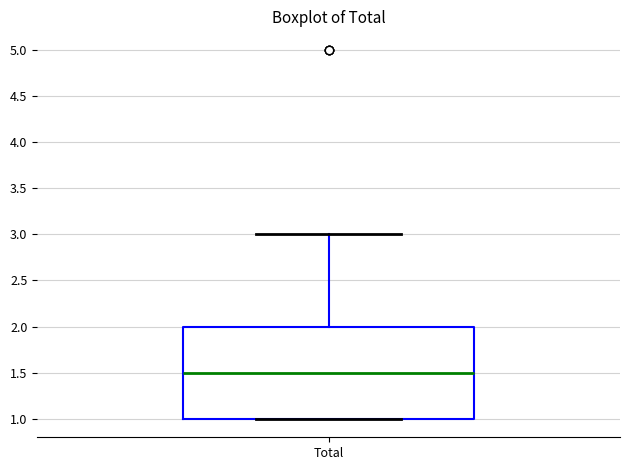

Where is the lower edge of the box for Total on the y-axis? The values are not printed on the chart, so give them approximately, as read against the axis.

1.0